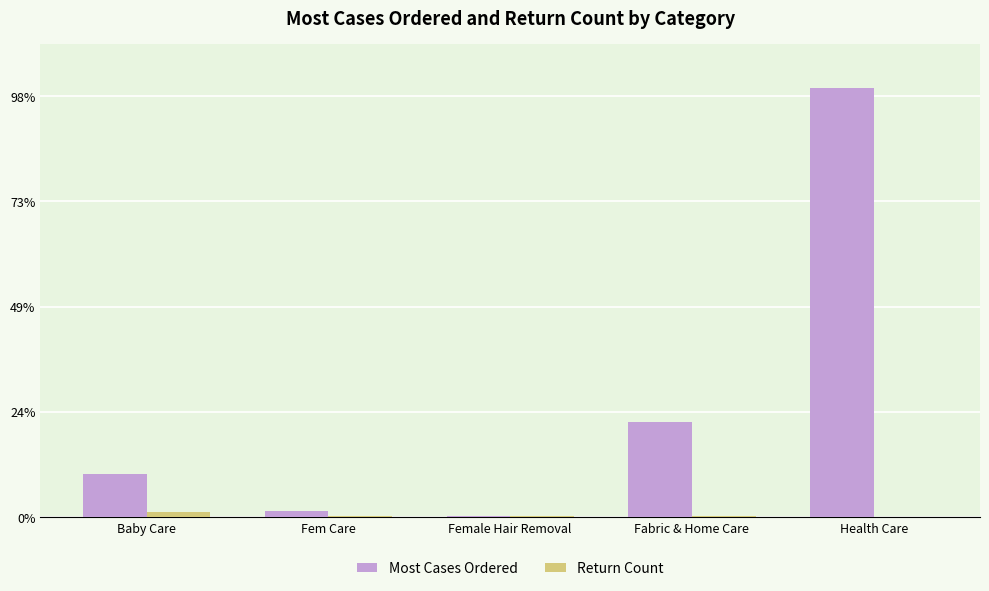

What value does the Return Count series have at Health Care?

9